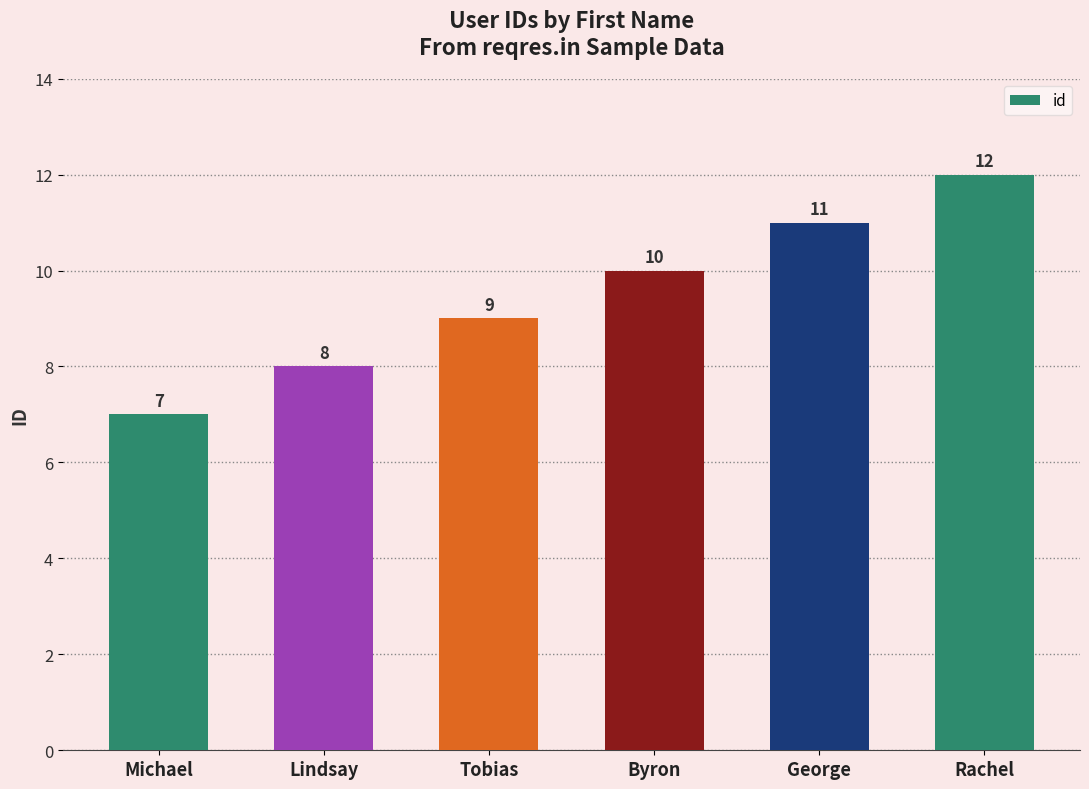

What is the change in value from Tobias to Rachel?

+3